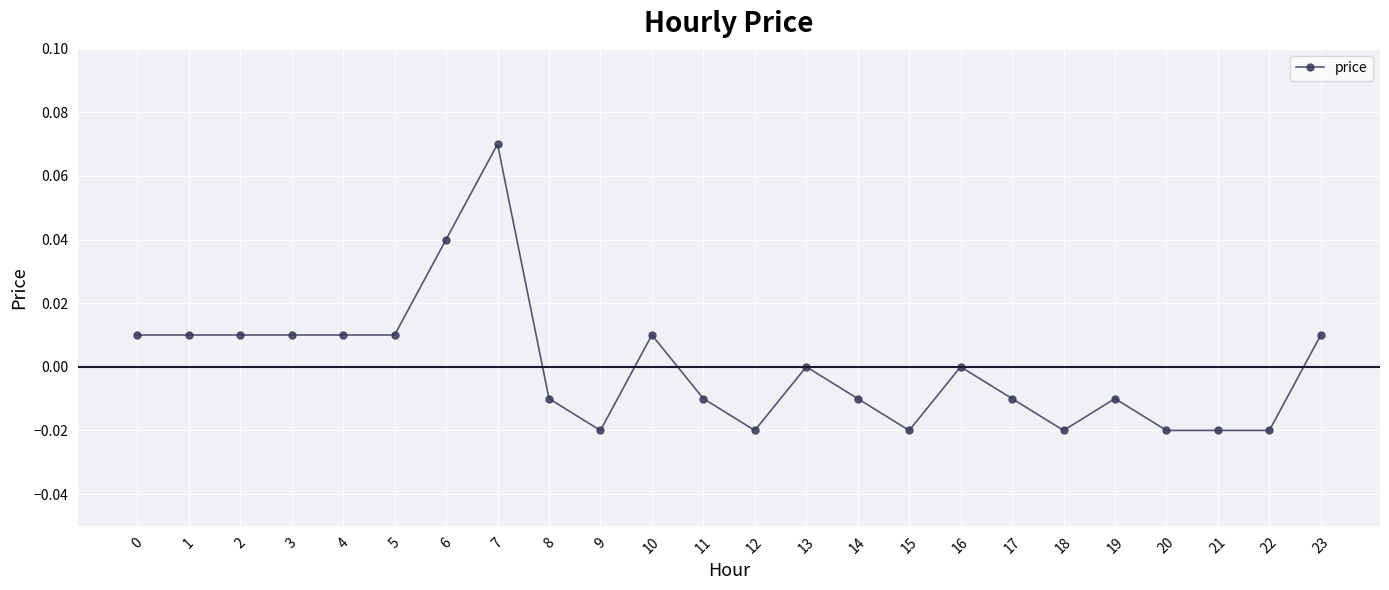

Which label corresponds to the largest value in the chart?

7